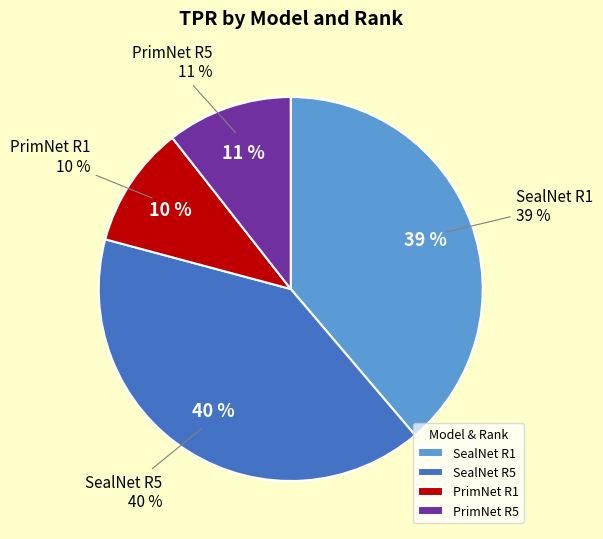

Rank the categories by value from lowest to highest.

PrimNet R1, PrimNet R5, SealNet R1, SealNet R5